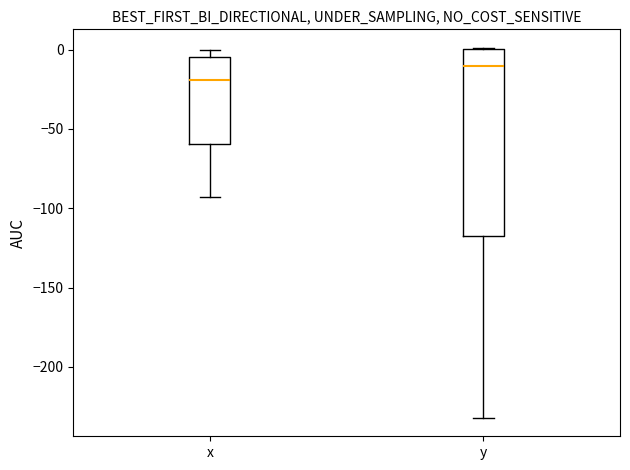

Reading left to right, transcribe this box plot: for each box, give where its median line is, the range the box spans, and where its two whiskers end, as read against the y-axis. The values are not printed on the chart, so give them approximately, as read against the axis.

x: median -20, box -60 to -5, whiskers -95 to 0
y: median -10, box -115 to 0, whiskers -230 to 0